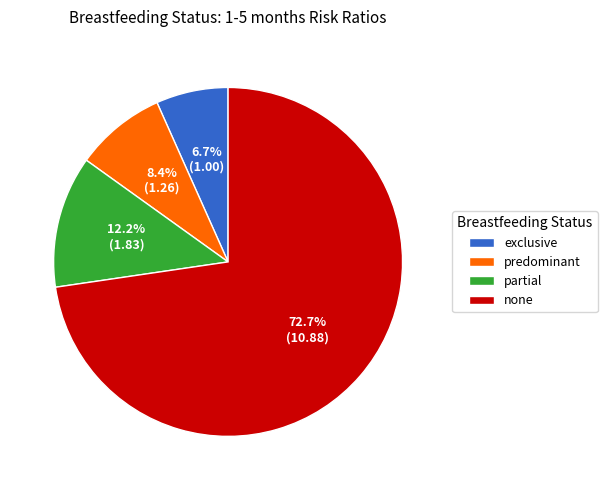

How many segments does this pie chart have?

4